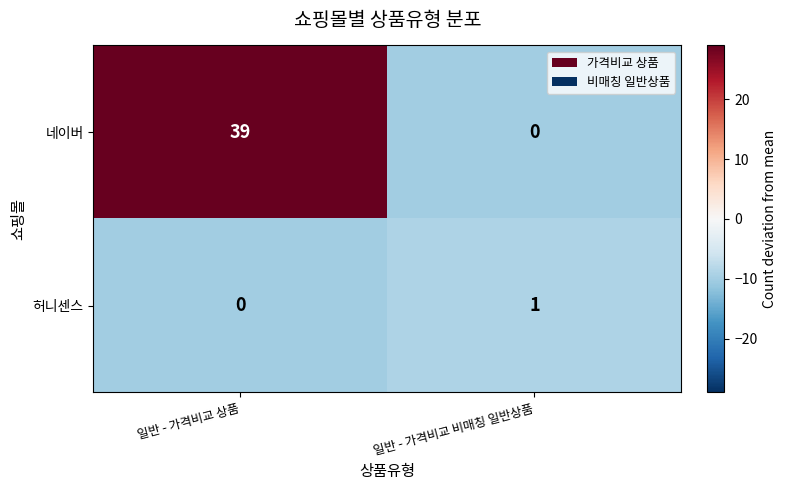

What is the difference between the maximum and minimum values in the 네이버 series?

39